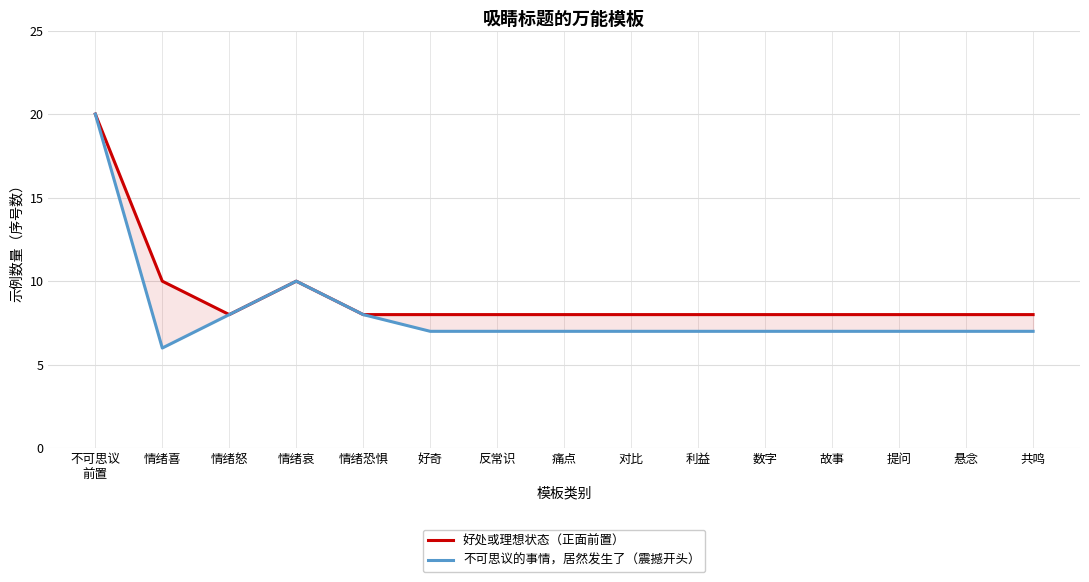

Where does the 不可思议的事情，居然发生了（震撼开头） series first go above 7?

不可思议
前置